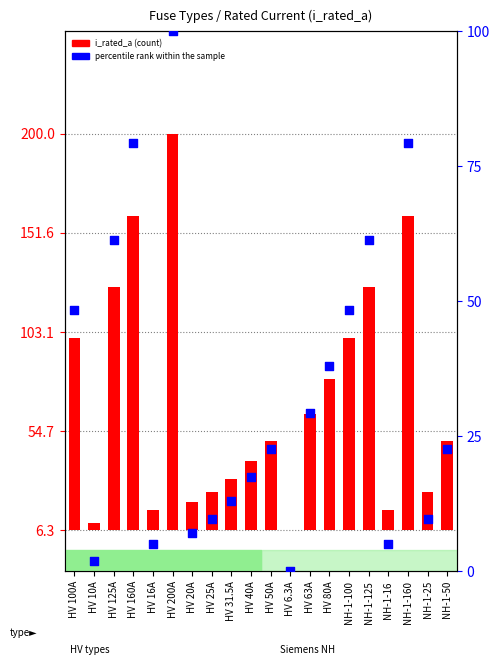

Which series has the largest Y range (max minus min)?

i_rated_a (count)